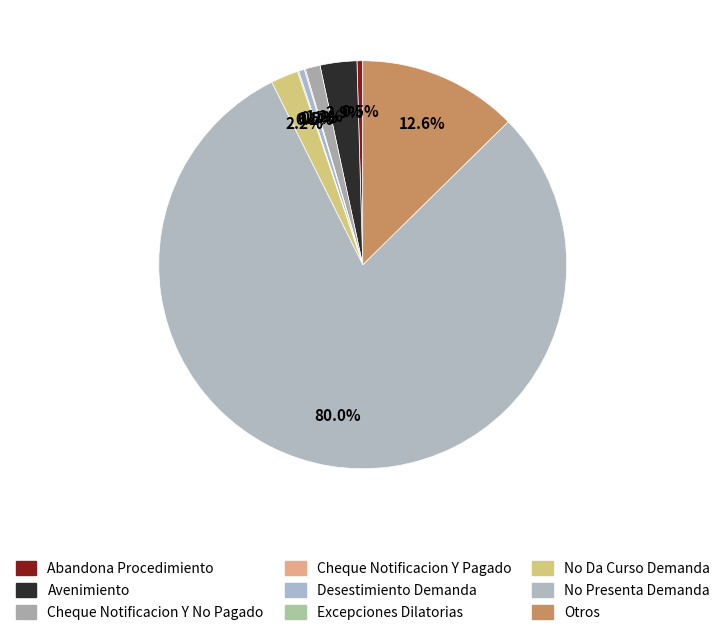

Is it true that No Da Curso Demanda is 2% of the pie?

True